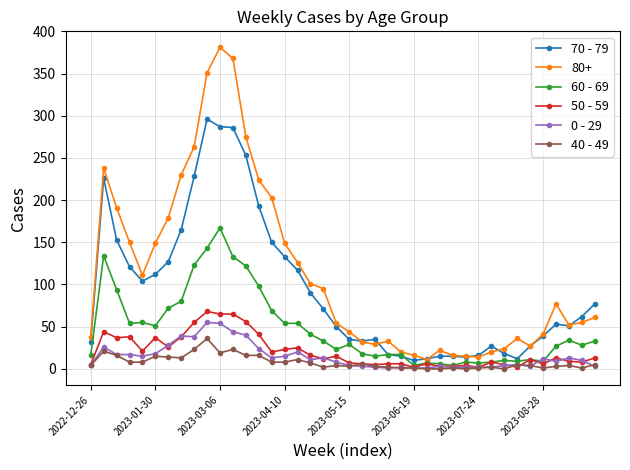

What is the highest value of the 70 - 79 series?

296